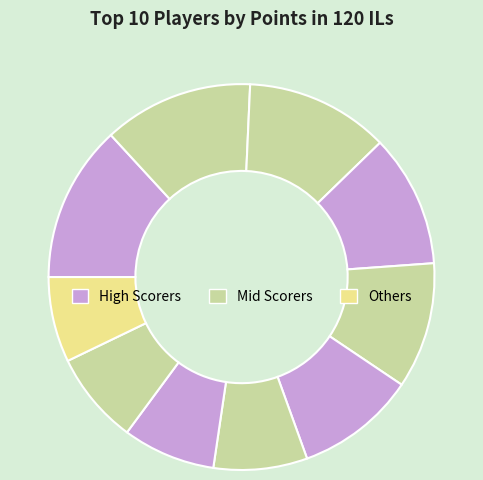

Does any single category account for the majority?

No